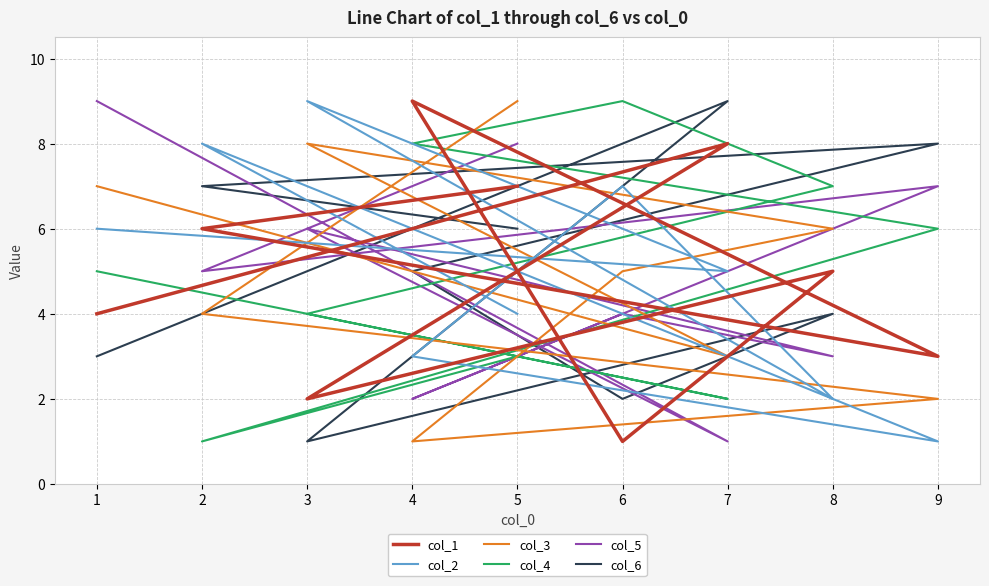

Between which two adjacent categories do col_1 and col_3 first intersect?

5 and 2